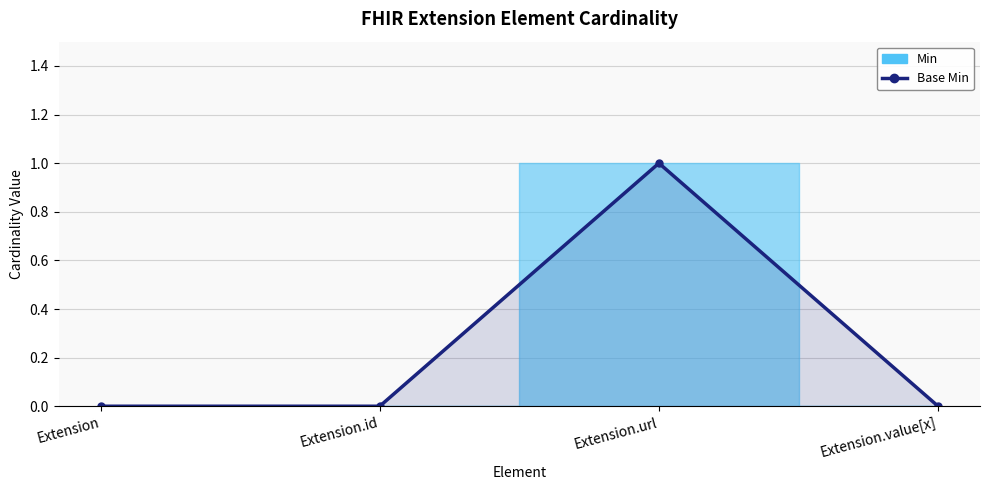

At which category does the data reach its first local peak?

Extension.url